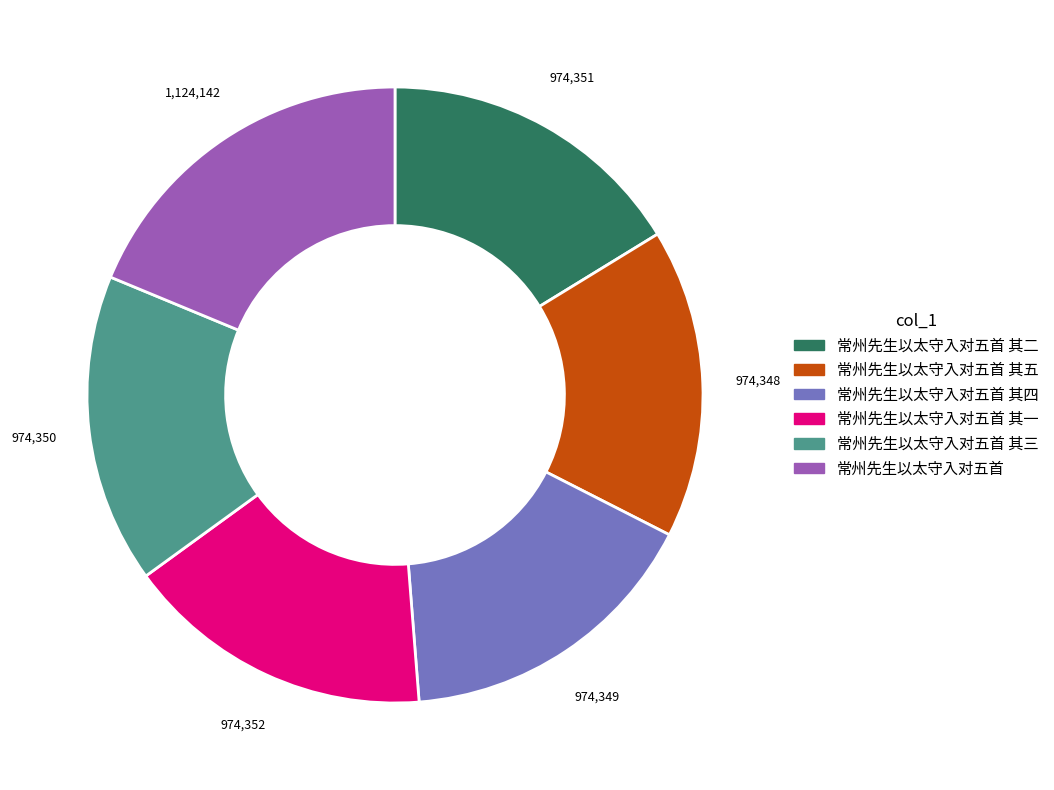

Is it true that 常州先生以太守入对五首 is 19% of the pie?

True